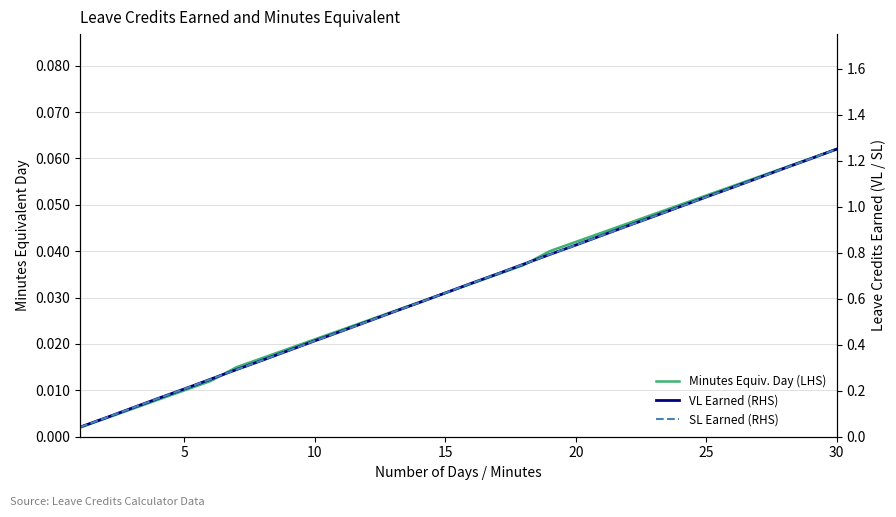

Is this an area chart (filled region under the line)?

No